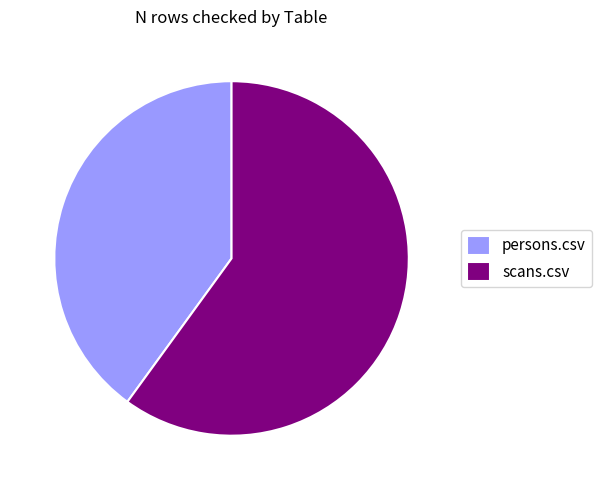

Which category has the smallest portion of the pie?

persons.csv